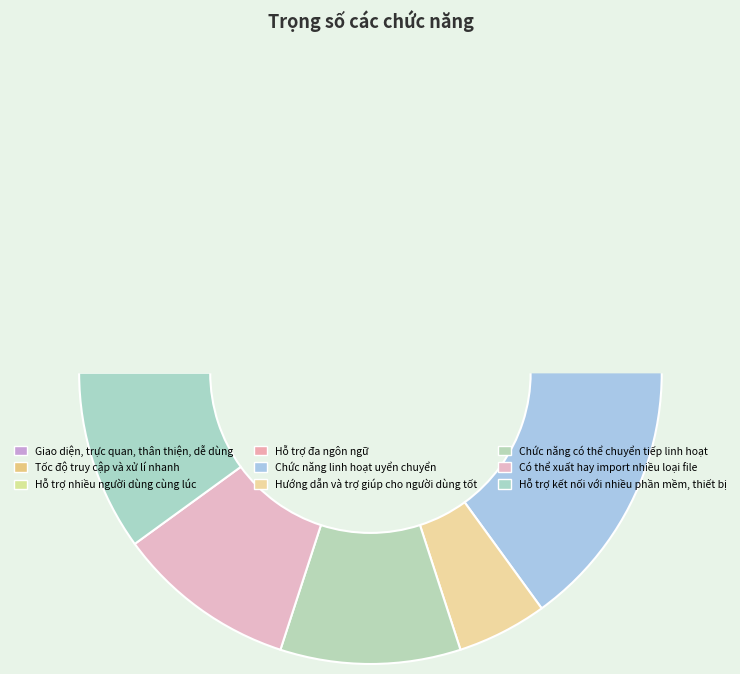

Is there a majority slice in this chart?

No